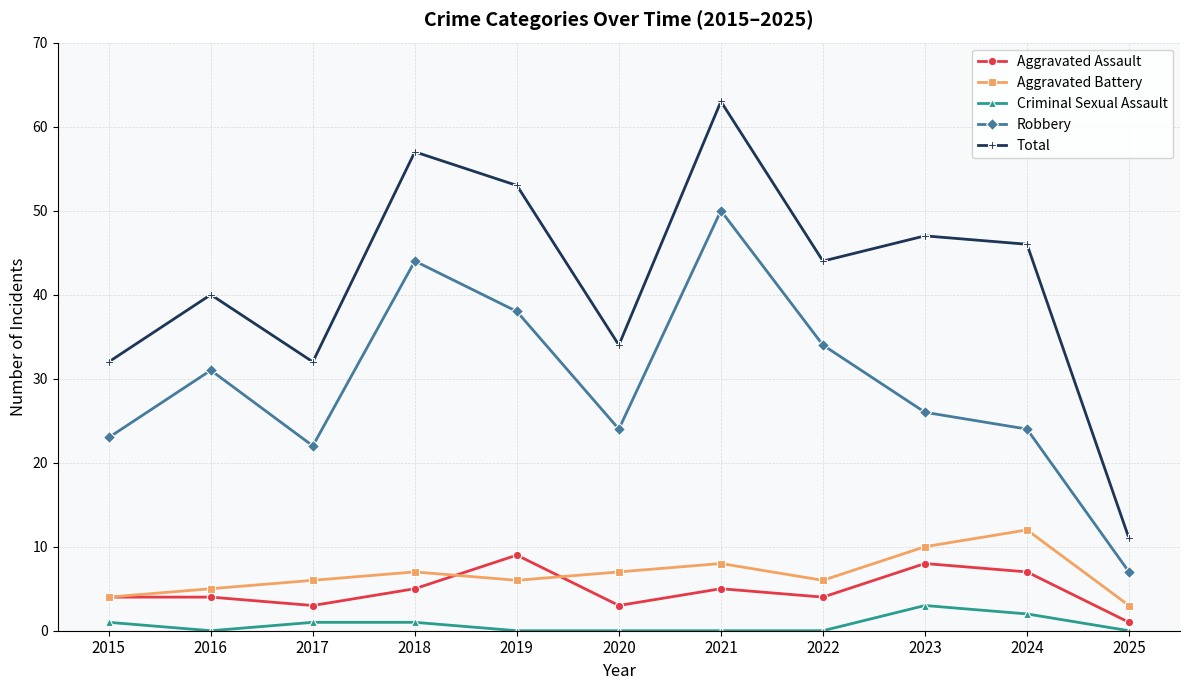

At which category does Total reach its first local peak?

2016